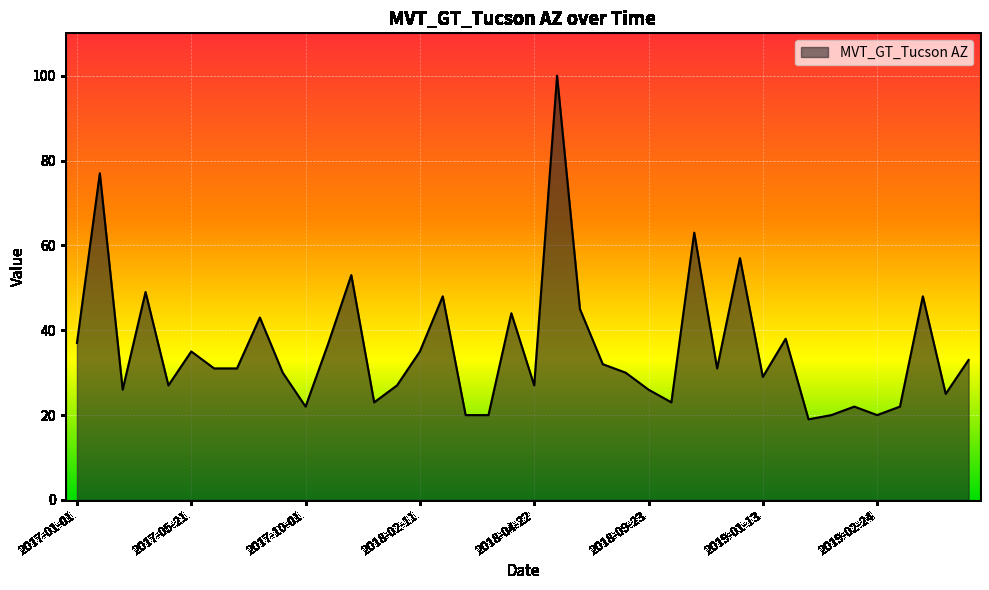

Reading left to right, what are all the values shown in this chart?

37	77	26	49	27	35	31	31	43	30	22	37	53	23	27	35	48	20	20	44	27	100	45	32	30	26	23	63	31	57	29	38	19	20	22	20	22	48	25	33